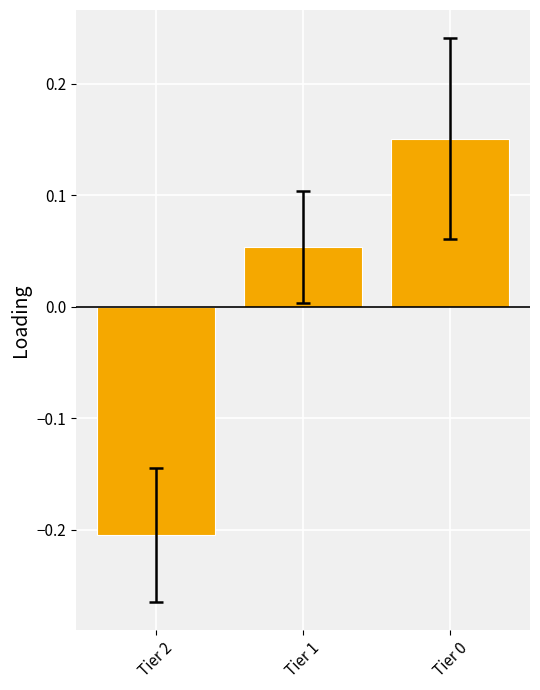

List the labels in order of value, smallest first.

Tier 2, Tier 1, Tier 0